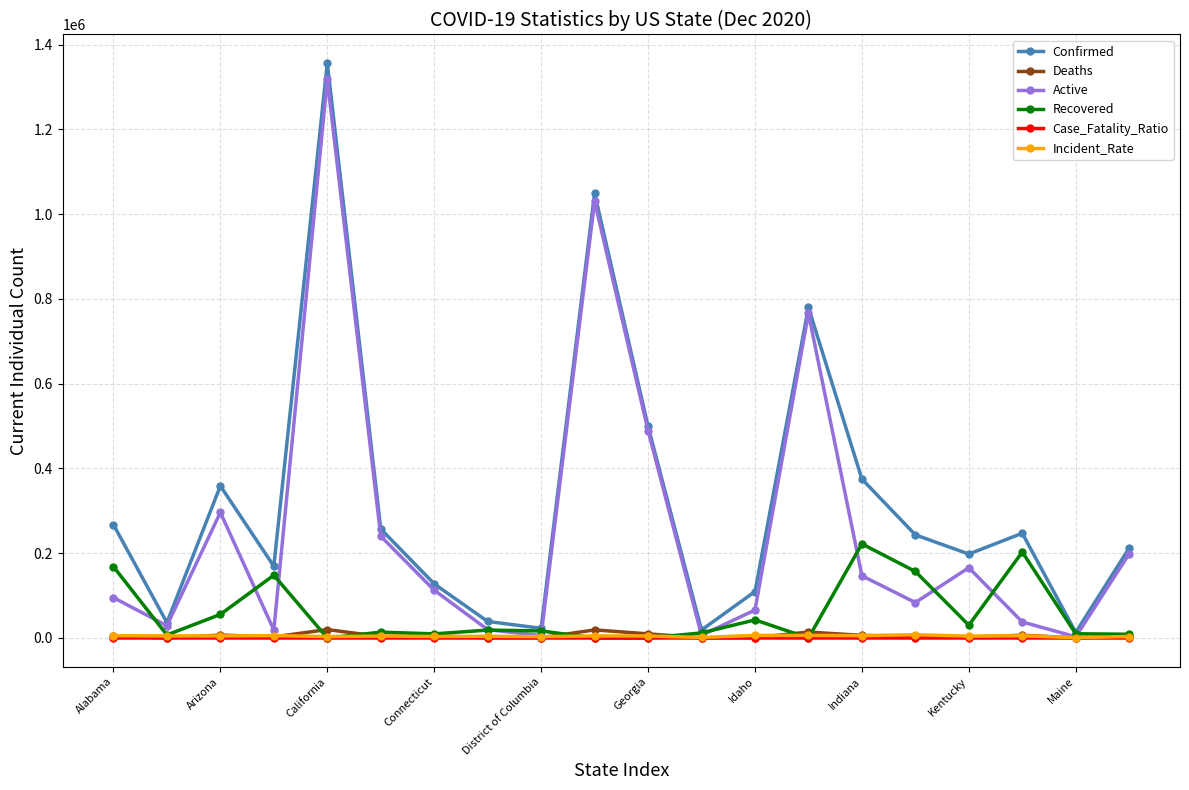

True or false: Confirmed has more than 1 interior local peaks.

True